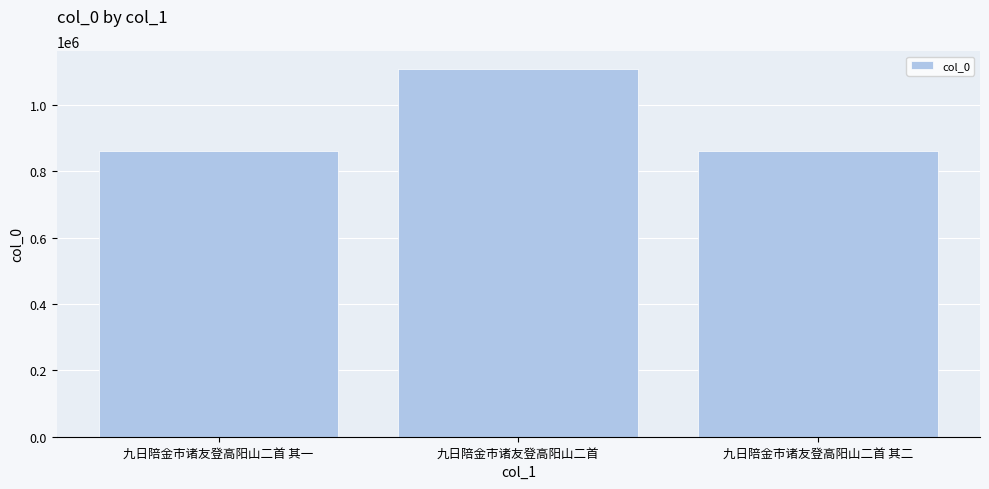

How many bars are there in total?

3